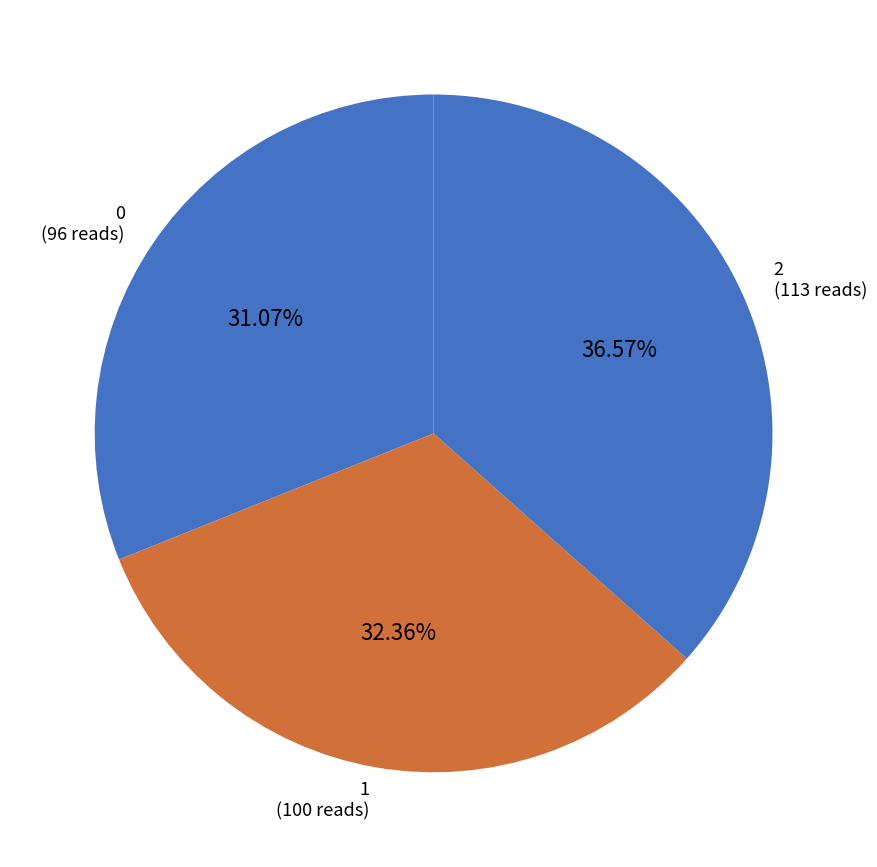

Count the number of slices in the pie.

3